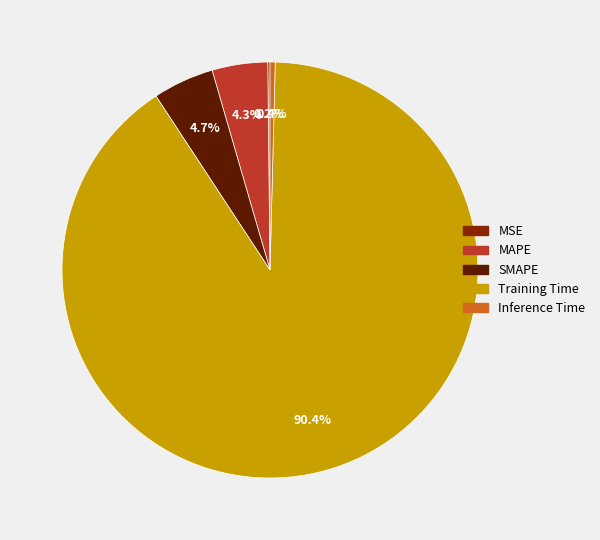

What percentage do SMAPE and Inference Time together represent?

5.1%